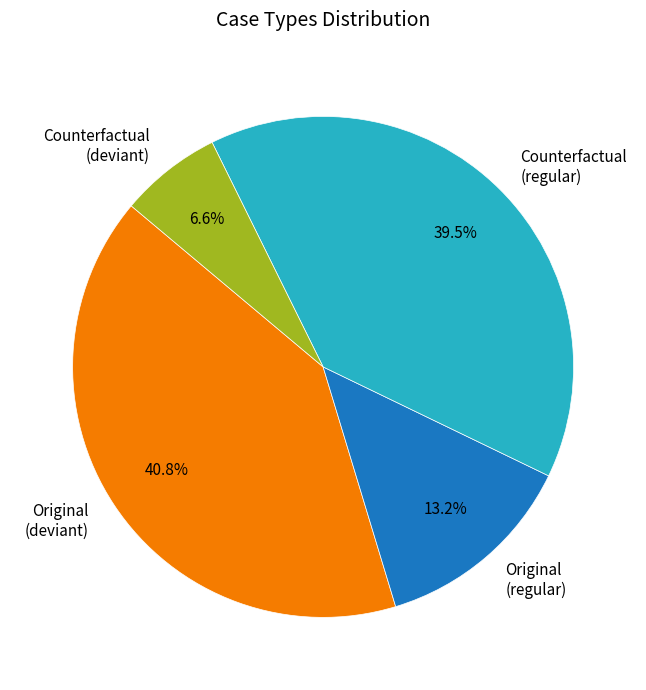

Combined, what portion of the pie is Original (regular) and Counterfactual (regular)?

52.6%